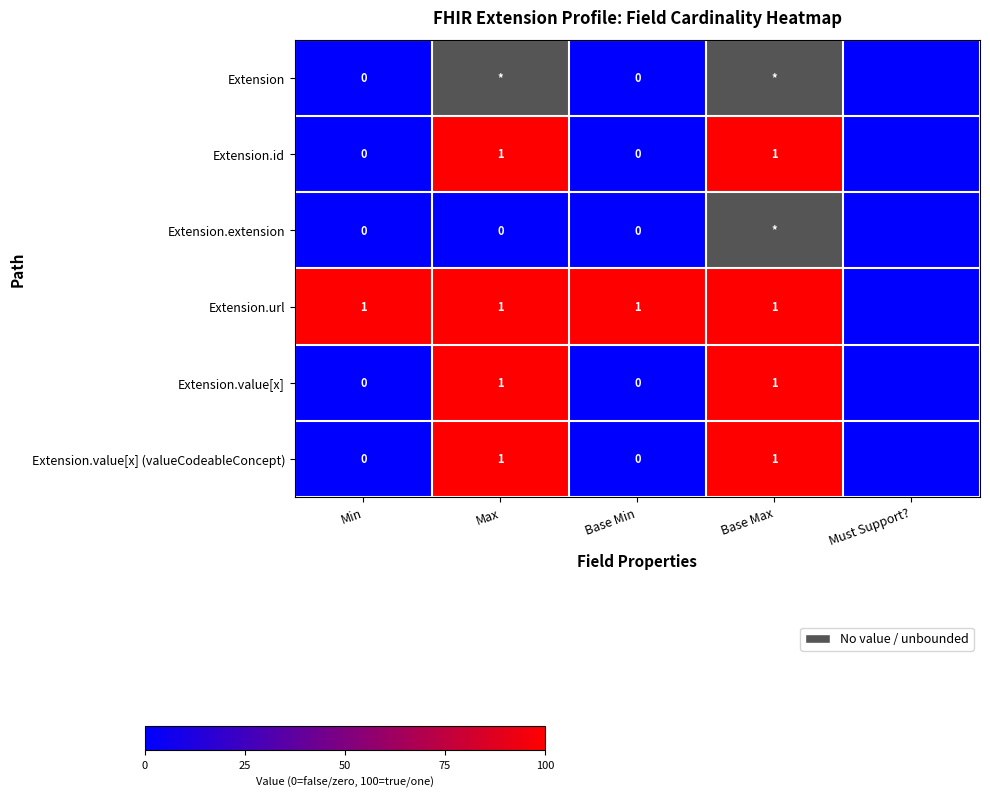

The value of Extension.value[x] at Base Max is 1. True or false?

True